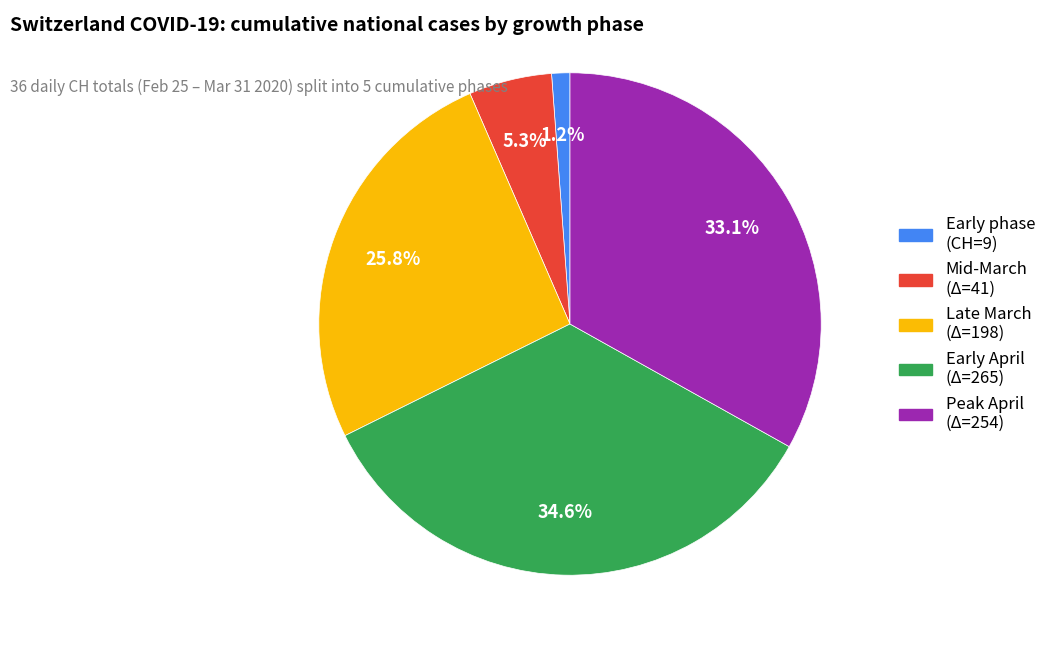

To the nearest percent, what is the average slice percentage?

20%